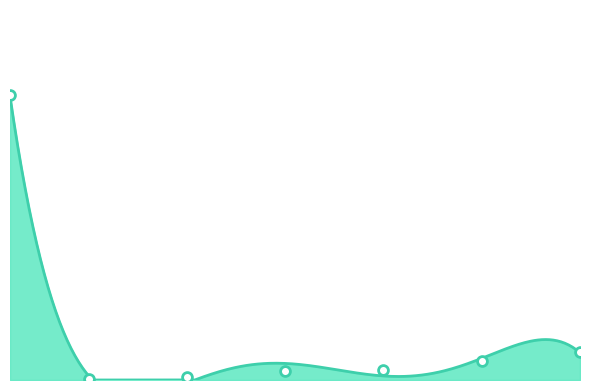

What is the change in value from 10 to 25?

+26.5